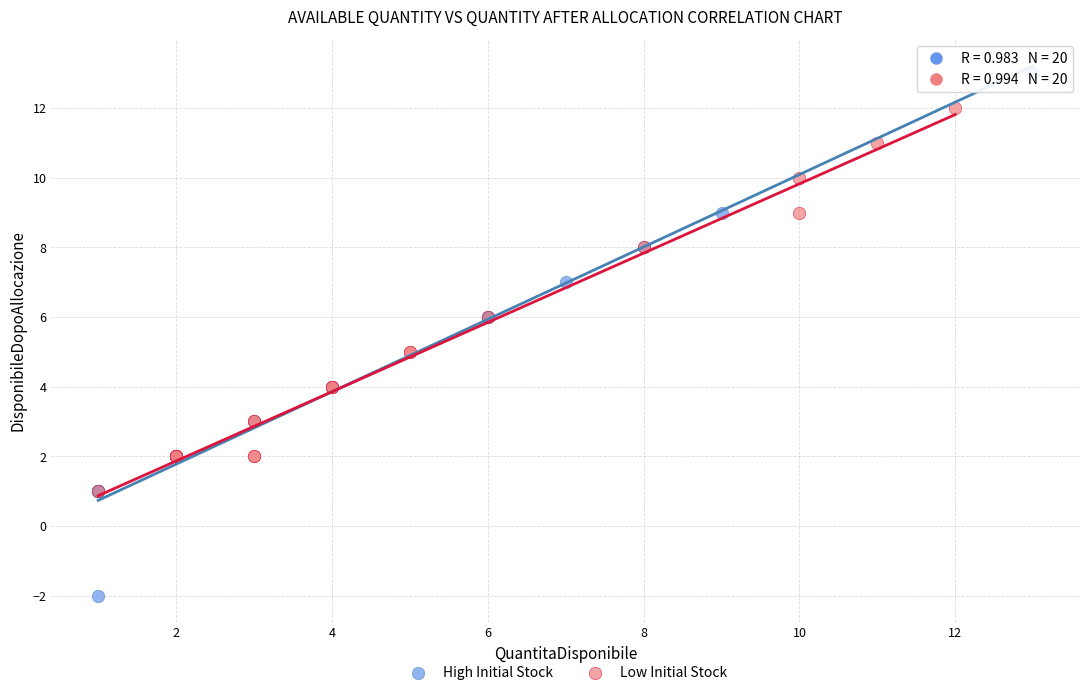

Which series reaches the maximum Y coordinate?

High Initial Stock